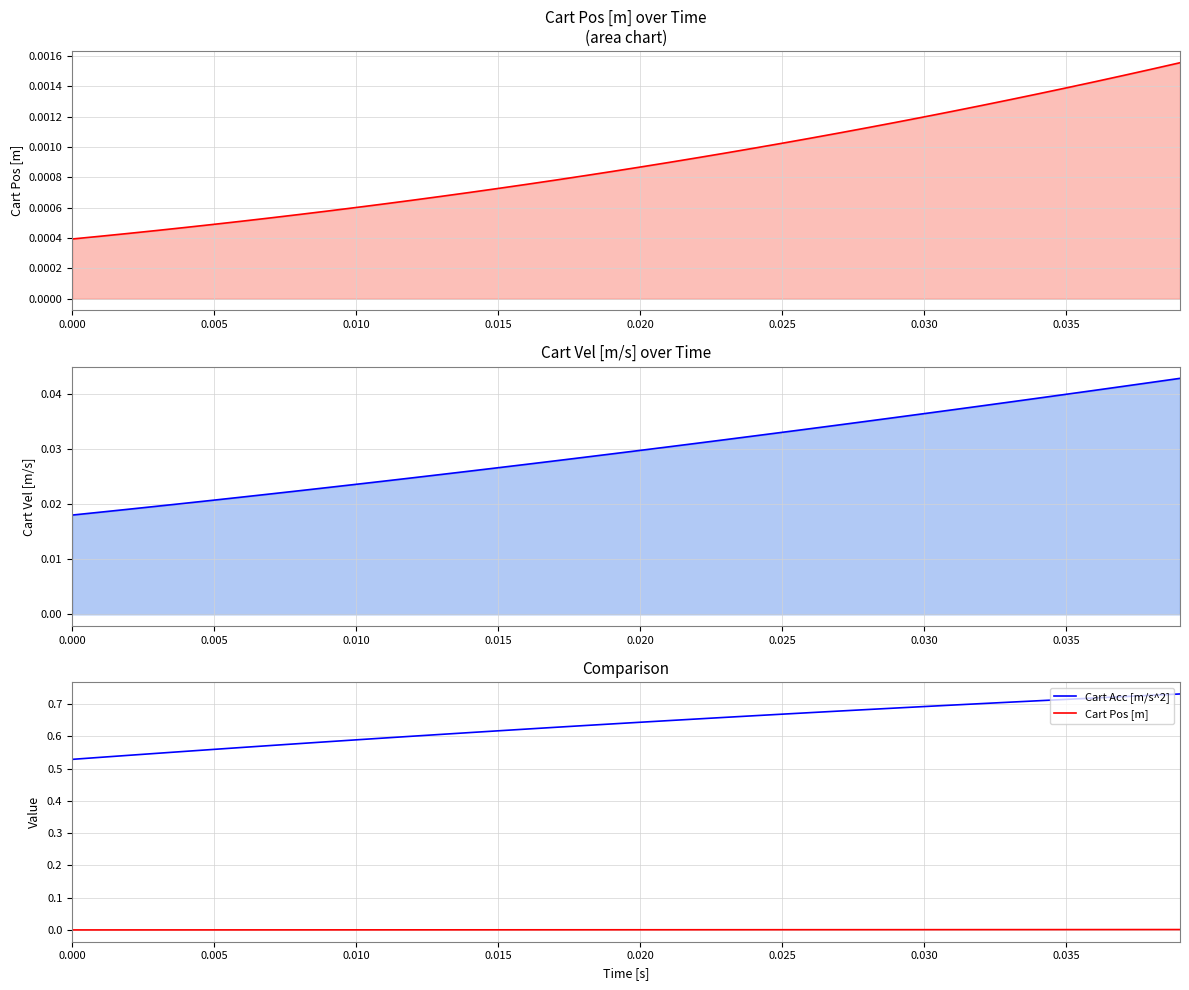

At 0.010, list the series in order from smallest to largest.

Cart Pos [m], Cart Vel [m/s], Cart Acc [m/s^2]